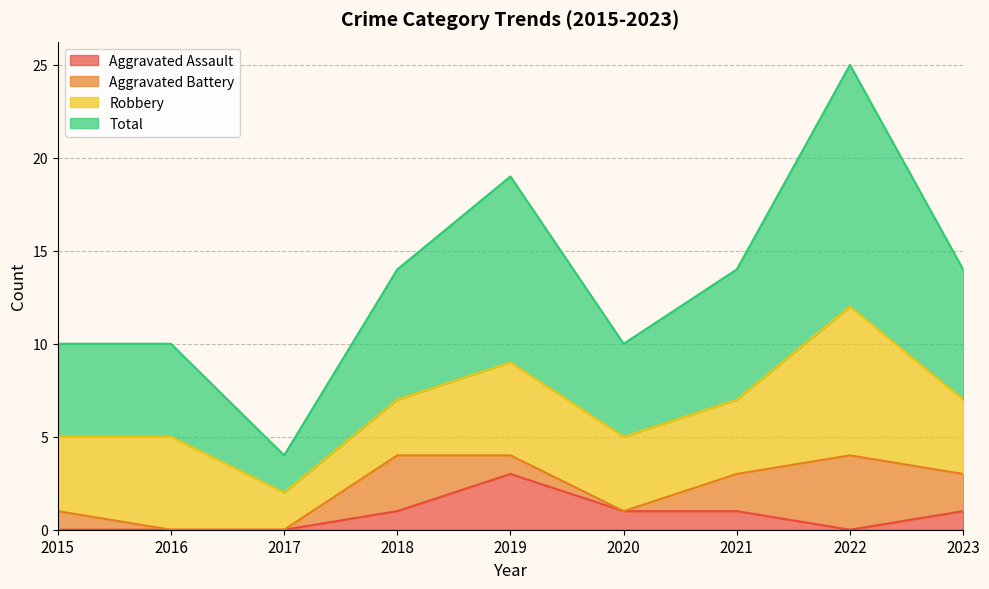

What is the total value across all series at 2022?

25